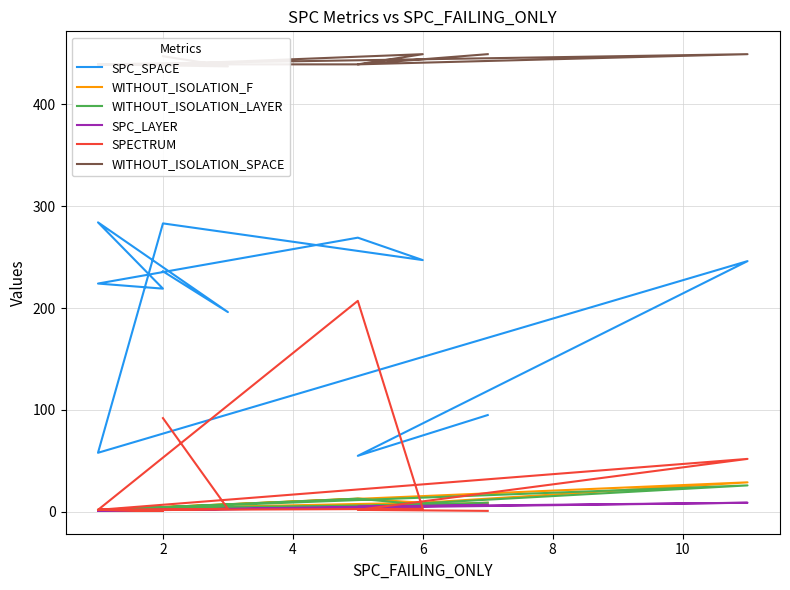

Which series ends up on top after the final intersection of WITHOUT_ISOLATION_F and SPECTRUM?

SPECTRUM